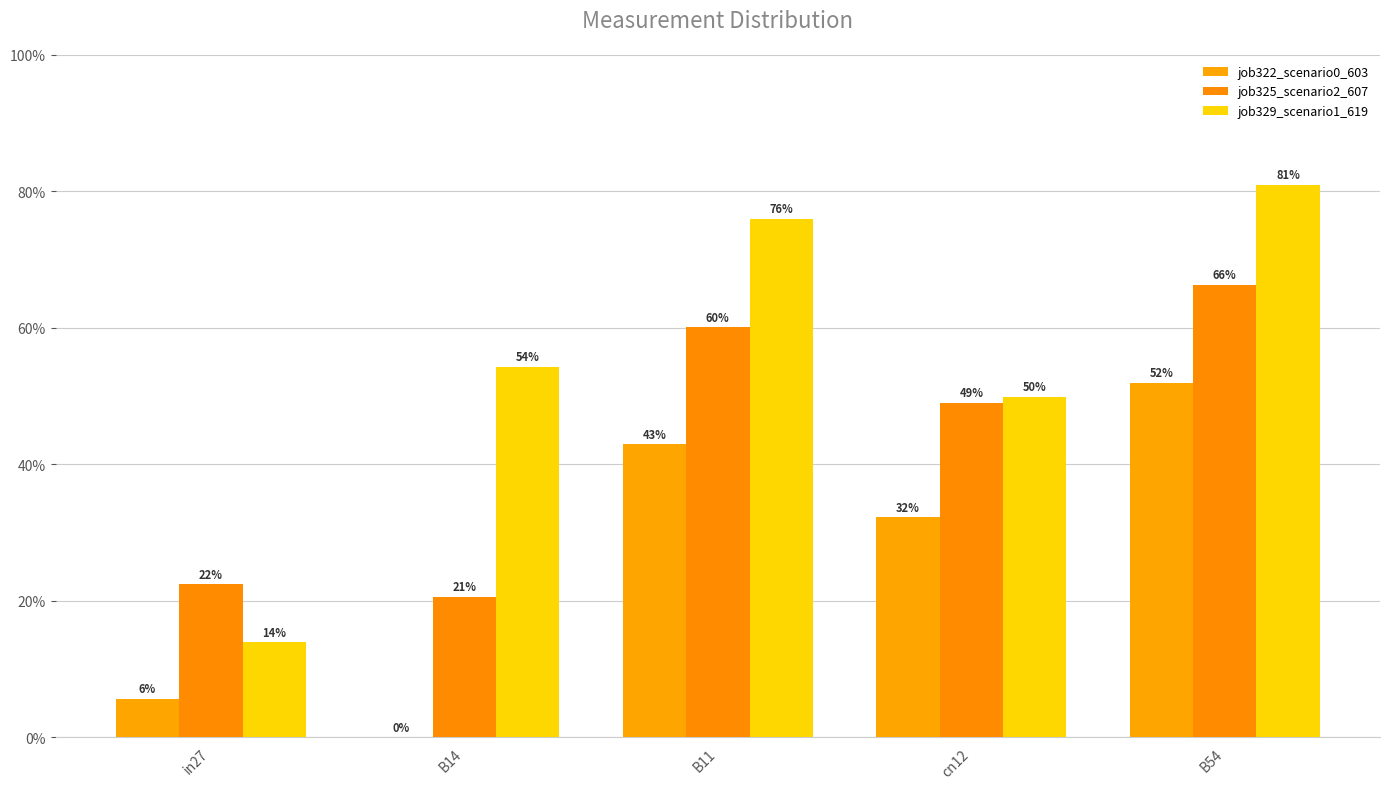

What is the sum of the job329_scenario1_619 values at in27 and B54?

0.9